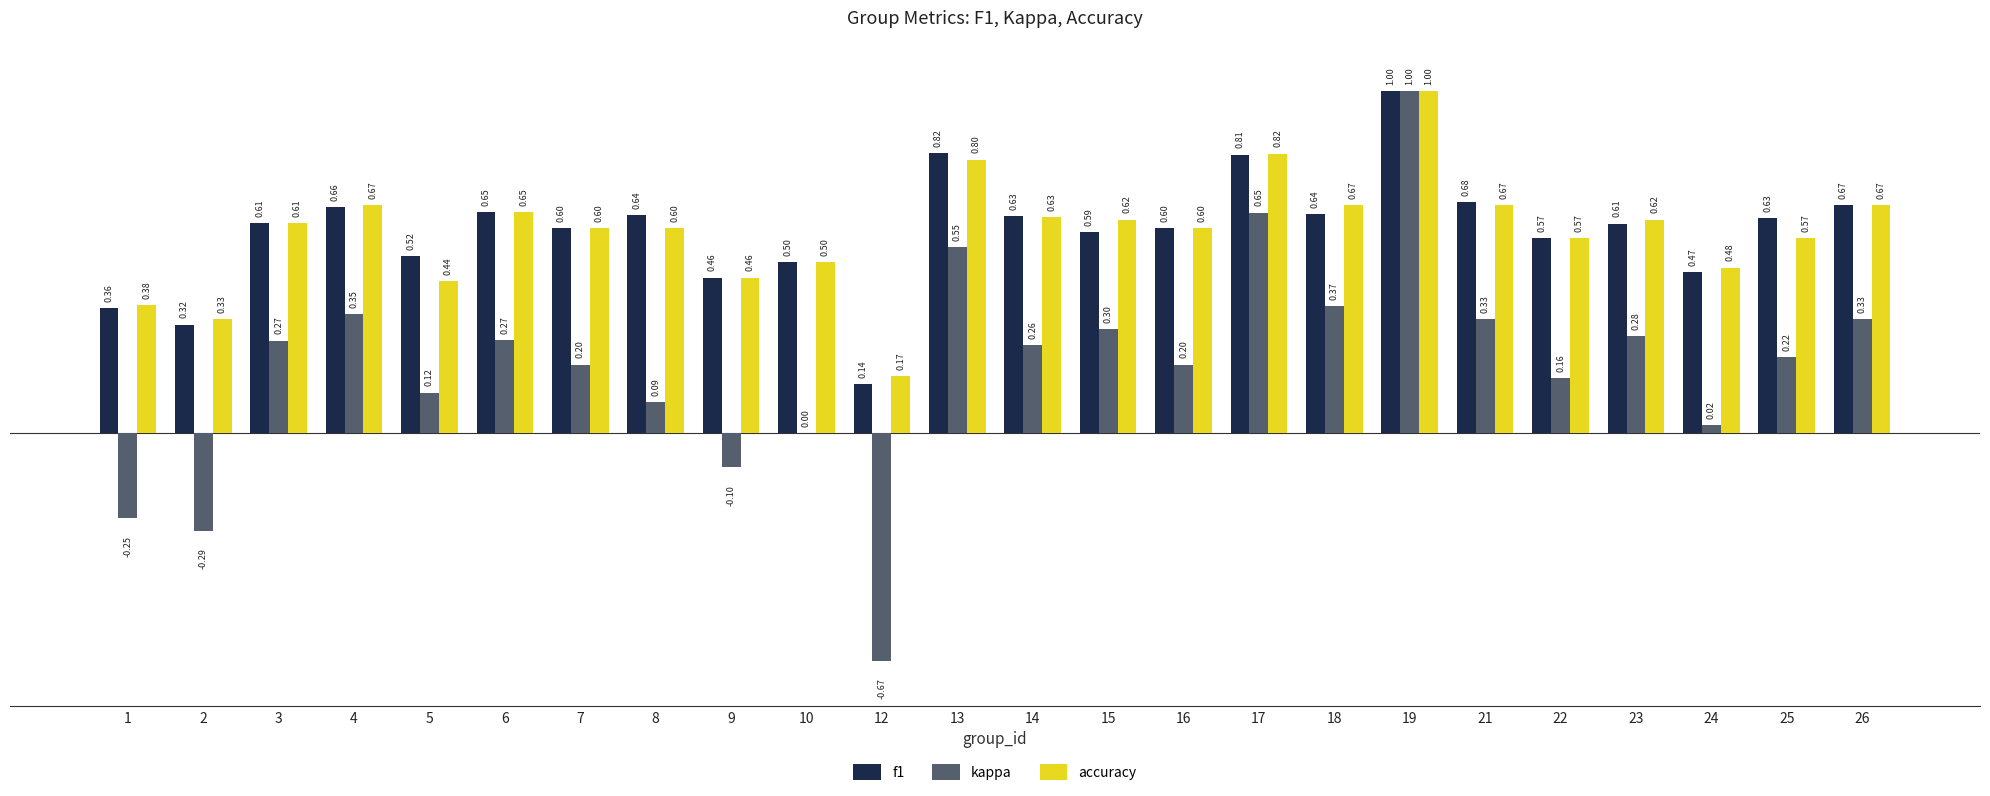

What is the sum of the accuracy values at 17 and 4?

1.5